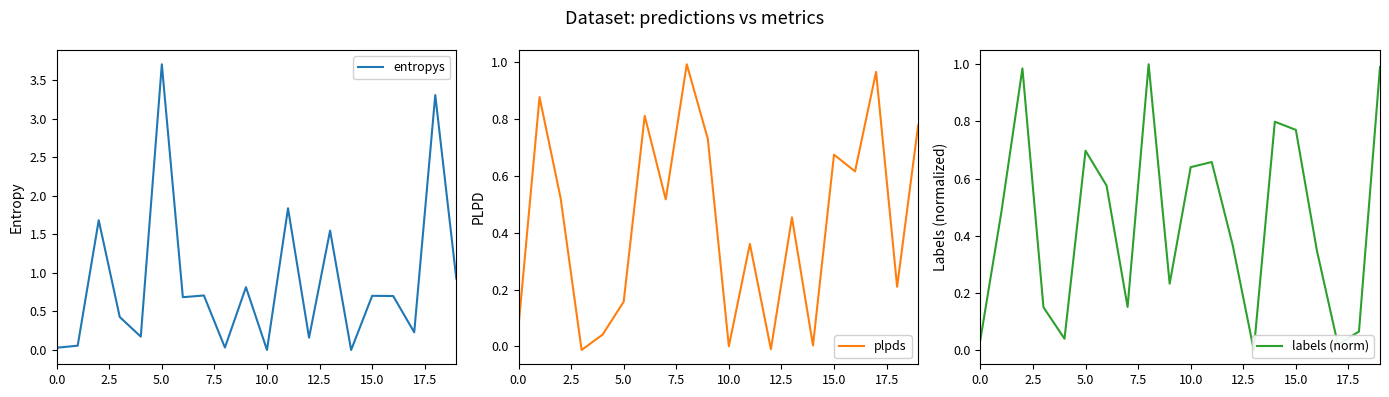

What is the sum of all plpds values?

8.8